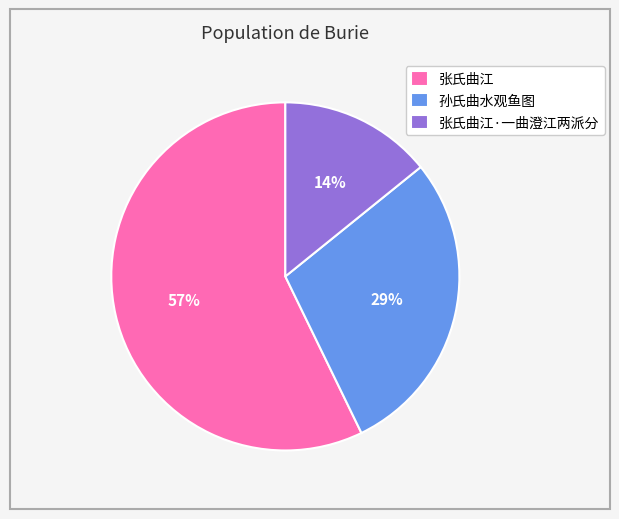

Which has a higher value, 张氏曲江 or 张氏曲江·一曲澄江两派分?

张氏曲江